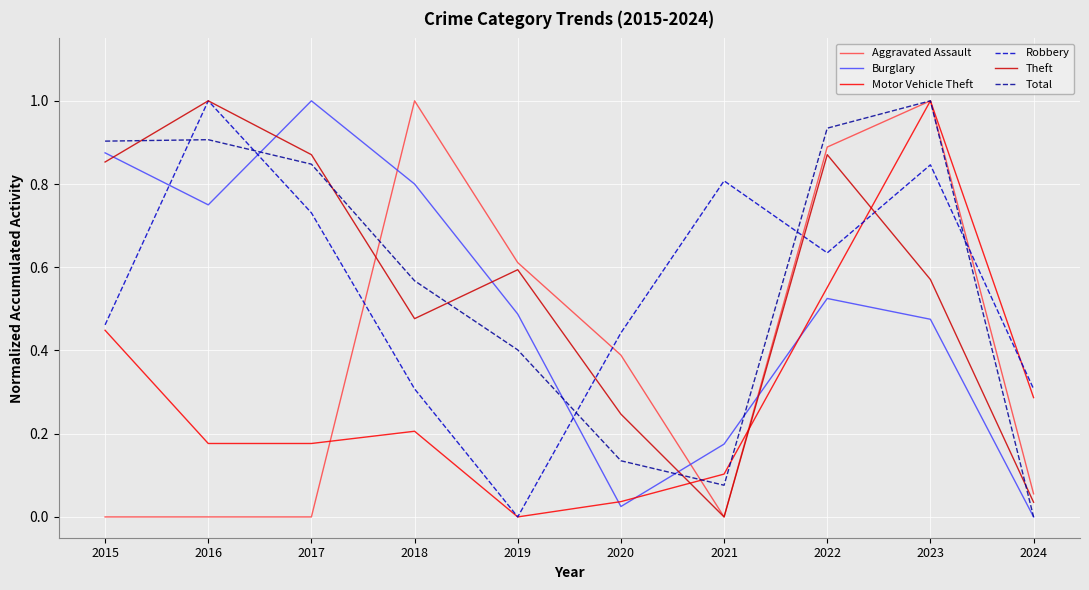

At which category does Burglary reach its first local valley?

2016